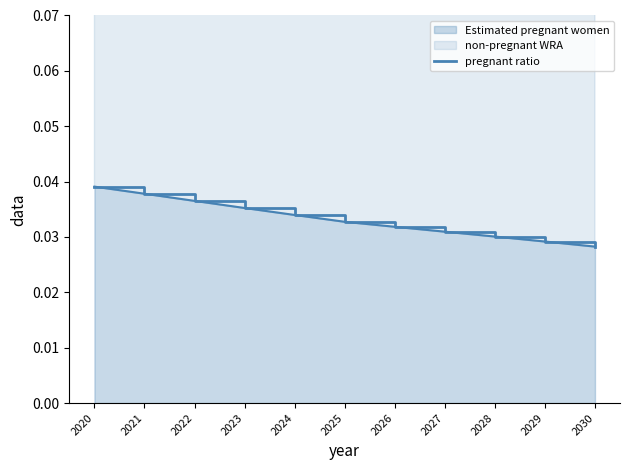

Does the chart have visible grid lines?

No